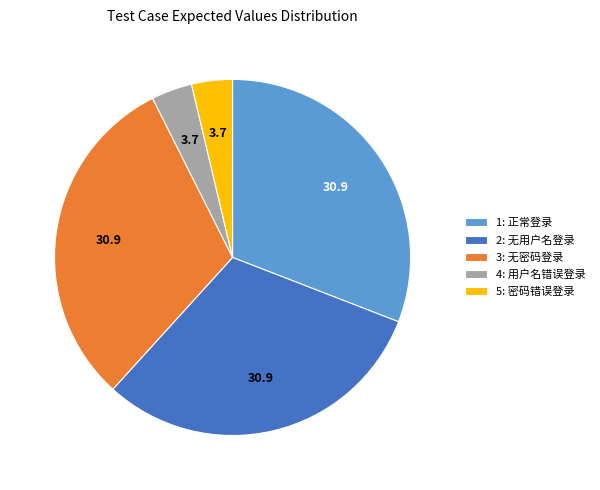

The 3: 无密码登录 slice represents 31% of the pie. True or false?

True